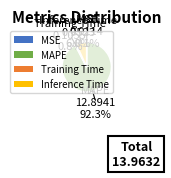

Is there any slice that represents more than half of the pie?

Yes